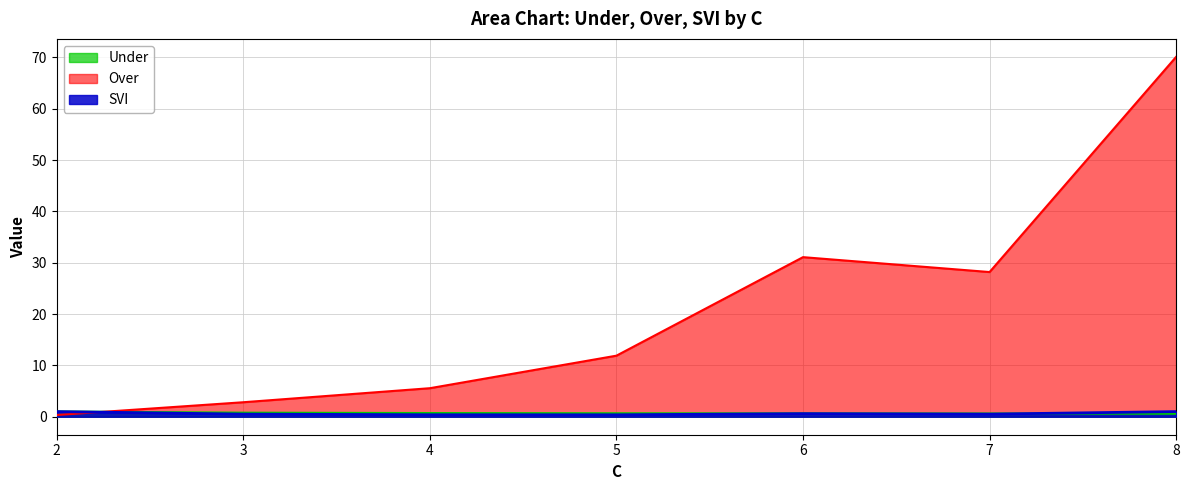

How many interior local valleys does the SVI series have?

2